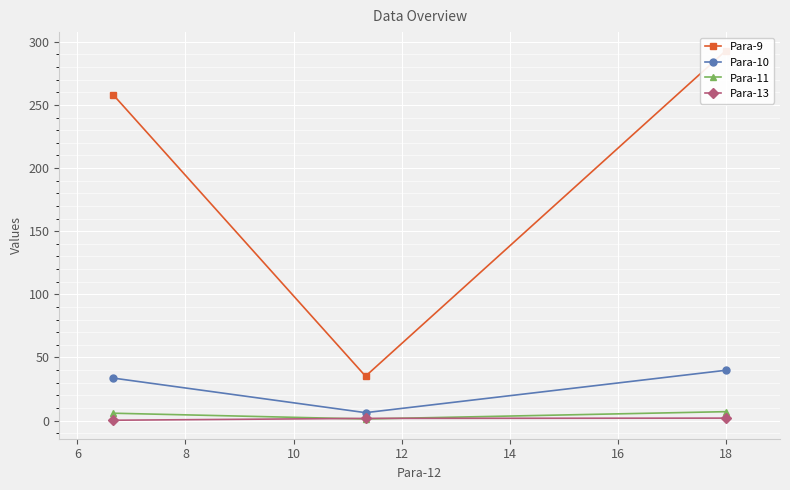

How many lines are shown in the chart?

4